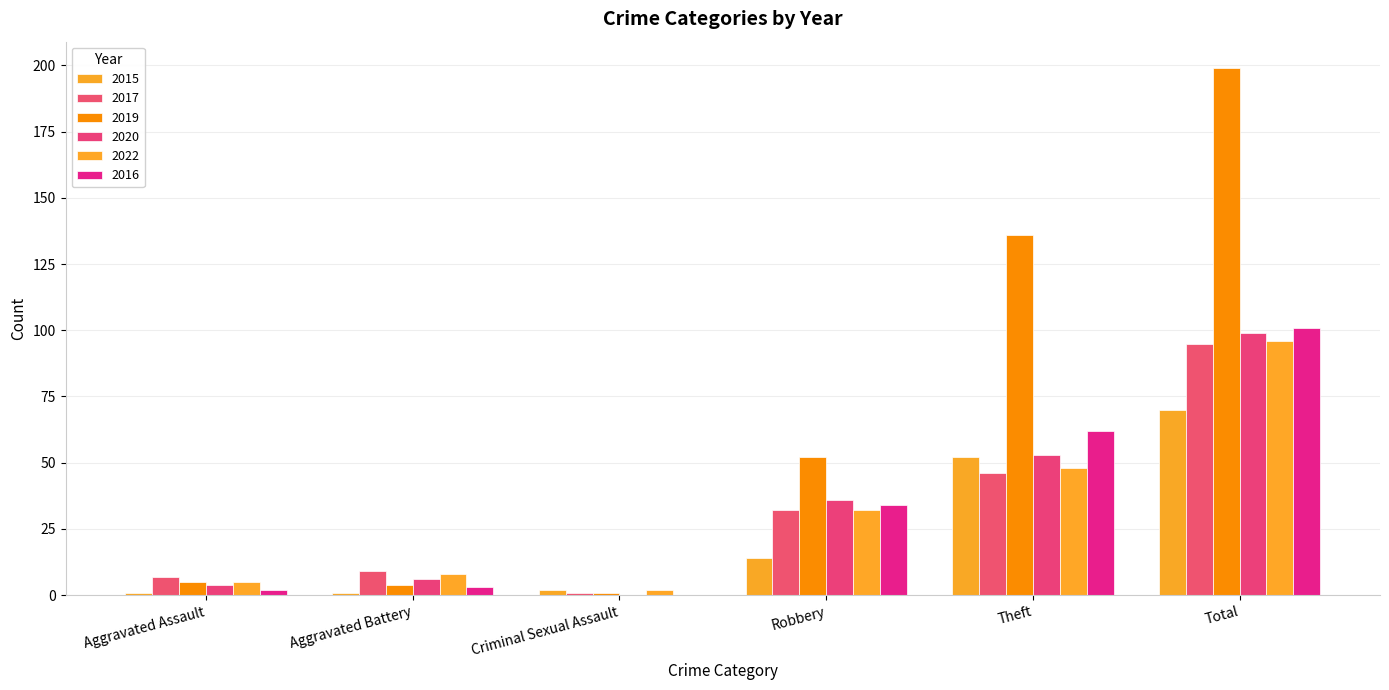

How many data points does each series have?

6